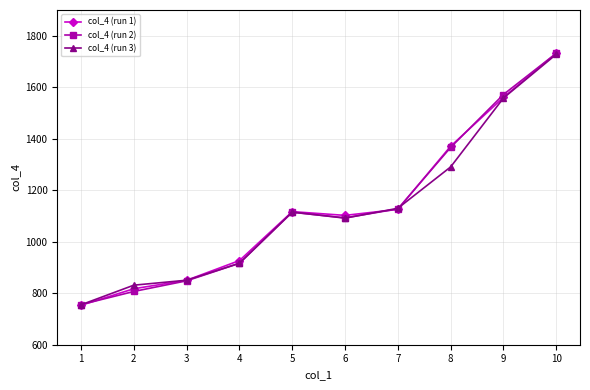

How many series are shown in this chart?

3